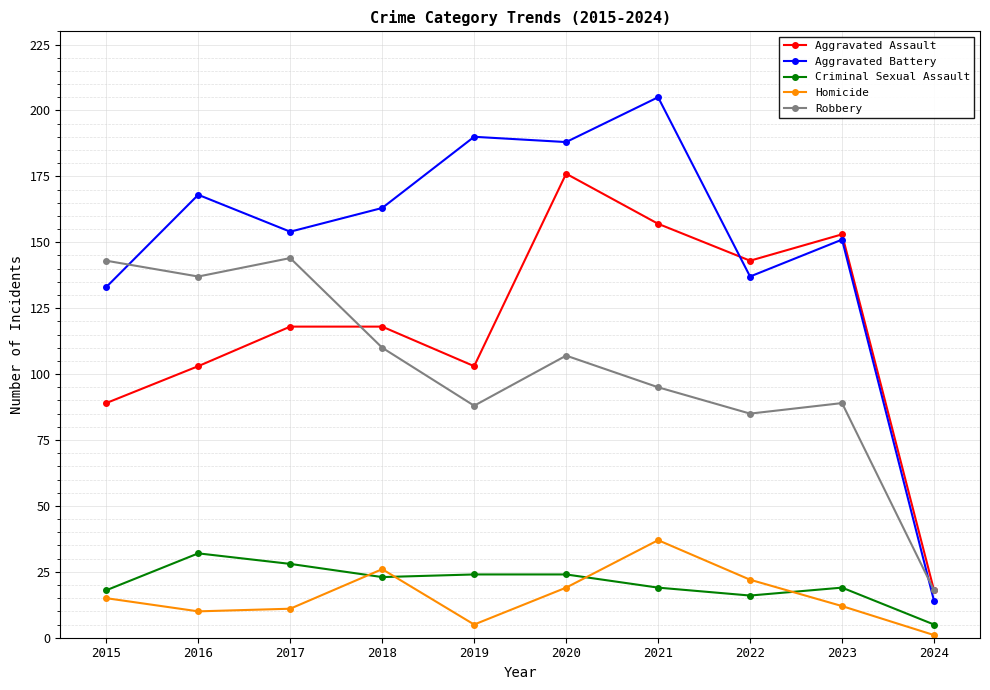

What are all the series names shown in the legend?

Aggravated Assault, Aggravated Battery, Criminal Sexual Assault, Homicide, Robbery